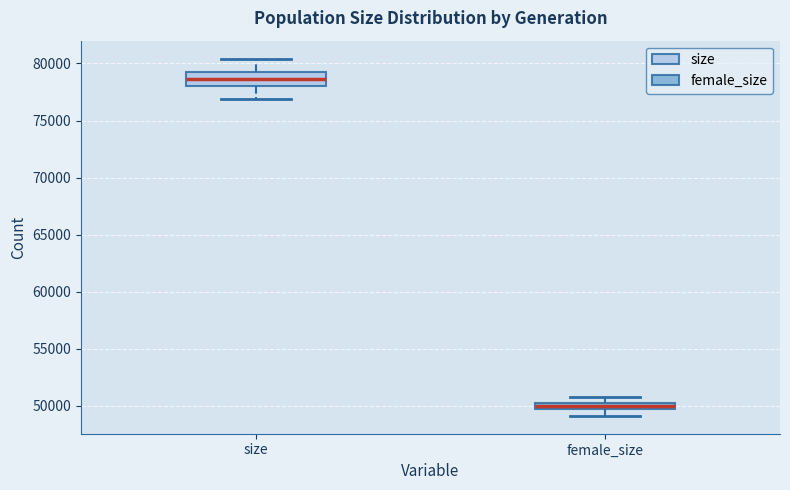

Where does the lower whisker of the box for female_size end on the y-axis? The values are not printed on the chart, so give them approximately, as read against the axis.

49000